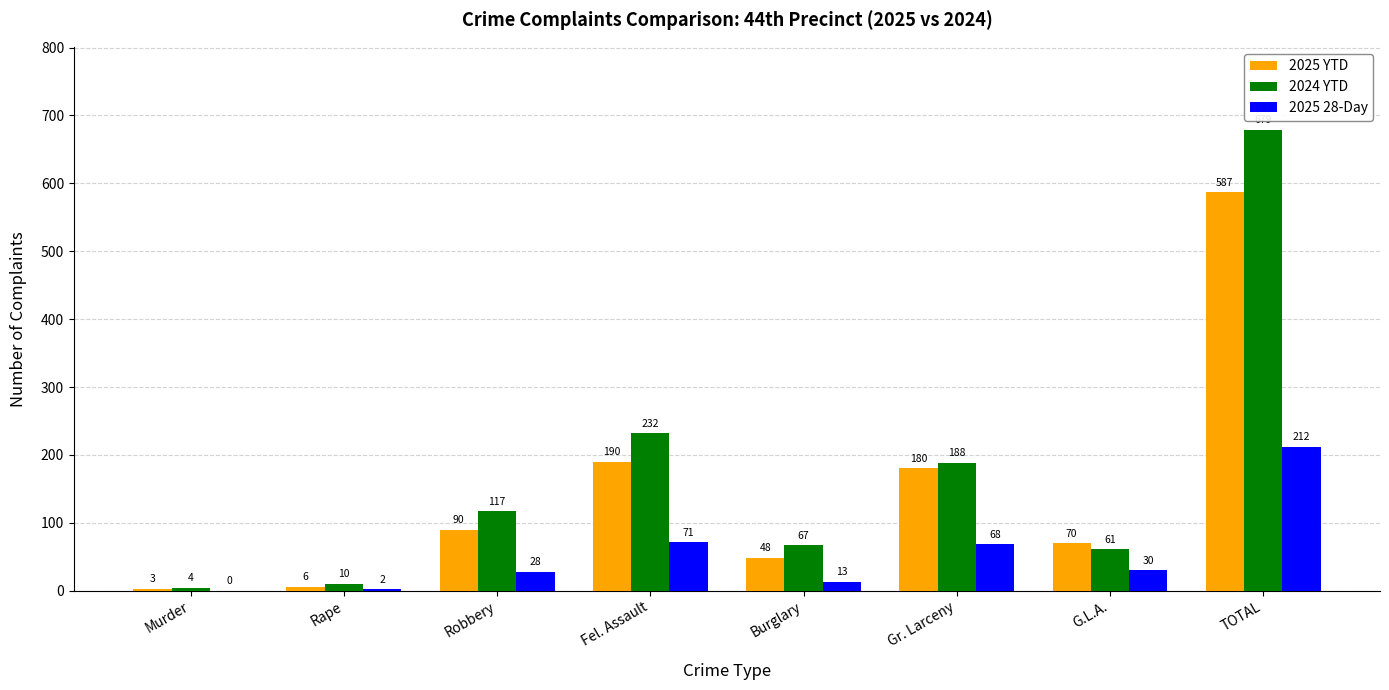

What is the greatest value displayed?

679